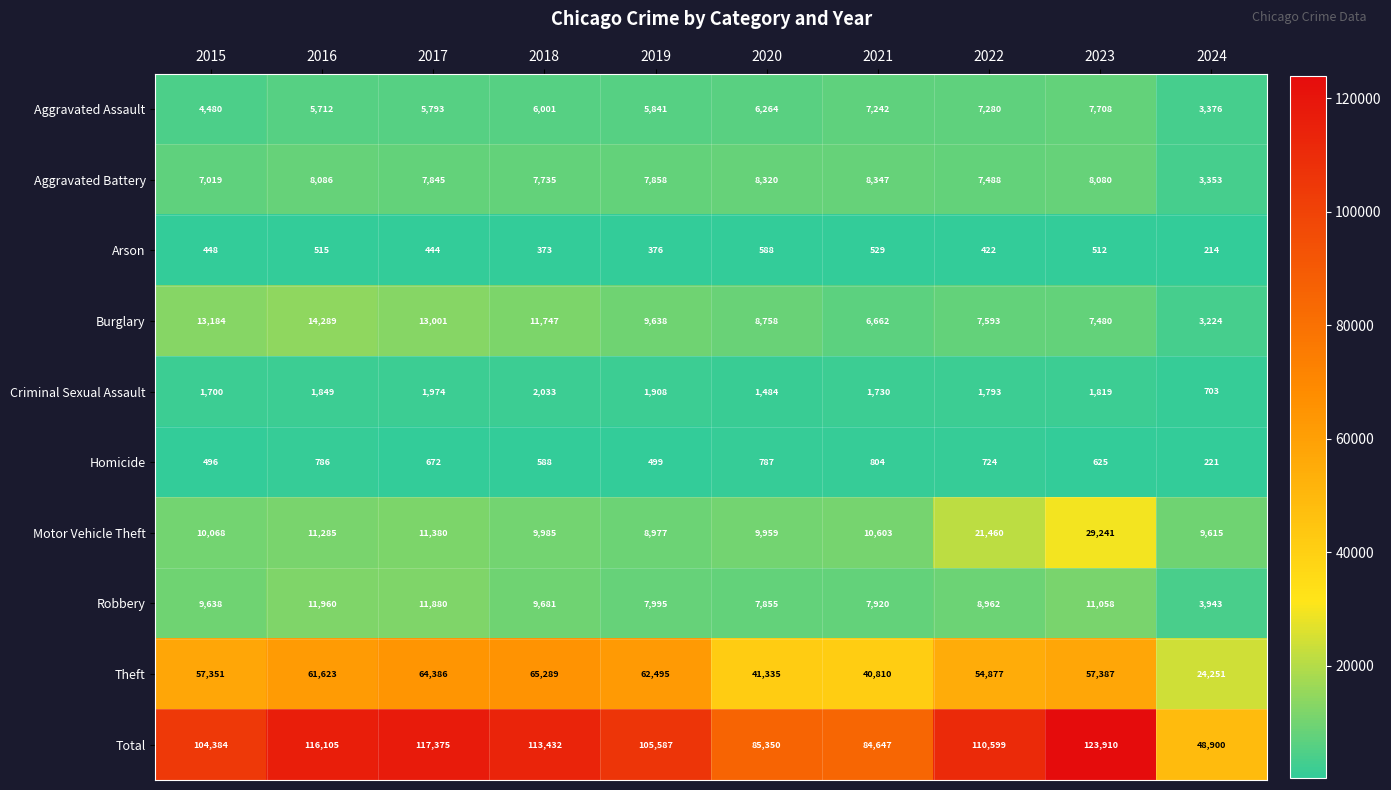

Is the value of Total at 2018 greater than the value of Aggravated Battery at 2024?

Yes